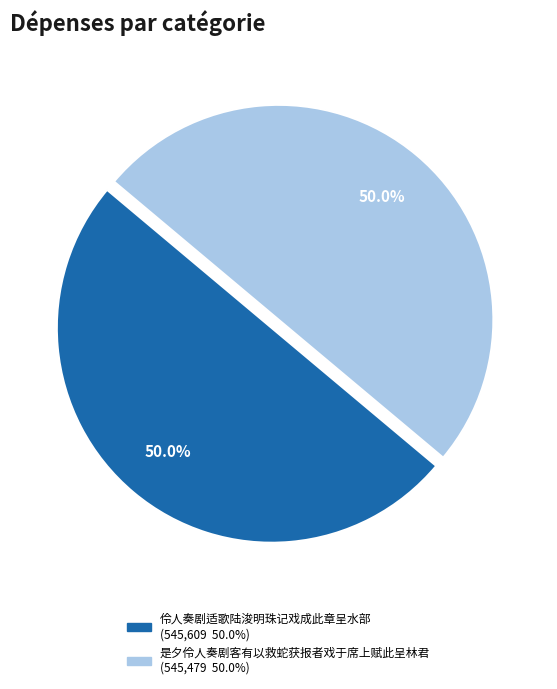

Count the number of slices in the pie.

2